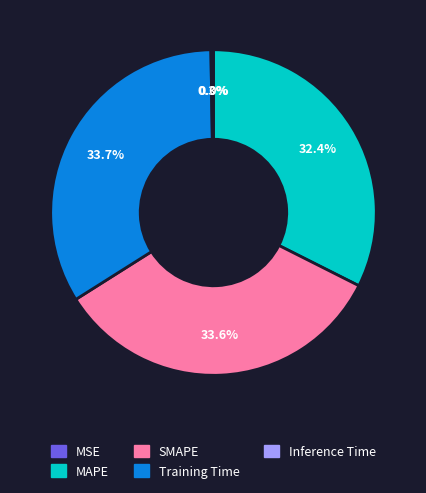

Is there a majority slice in this chart?

No